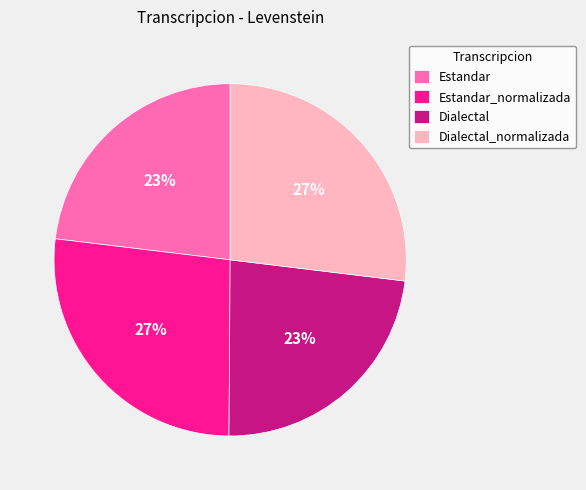

True or false: Estandar_normalizada accounts for 19% of the total.

False